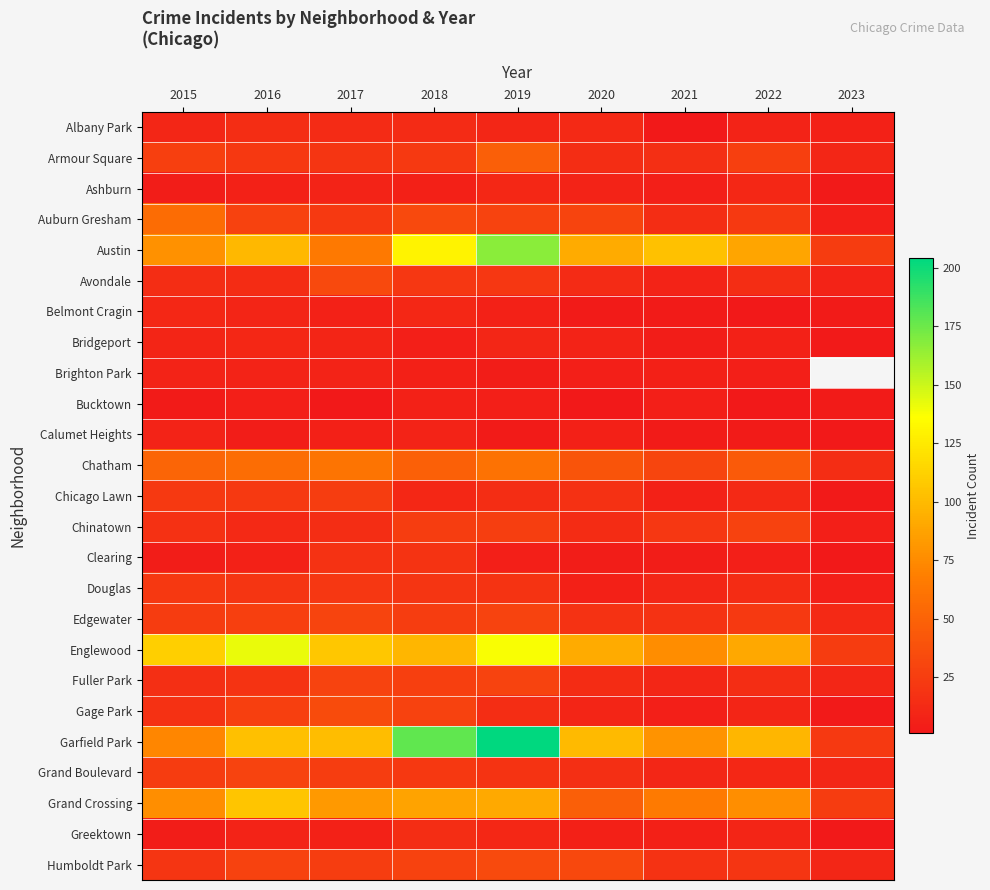

What is the average value of the Albany Park series?

9.9